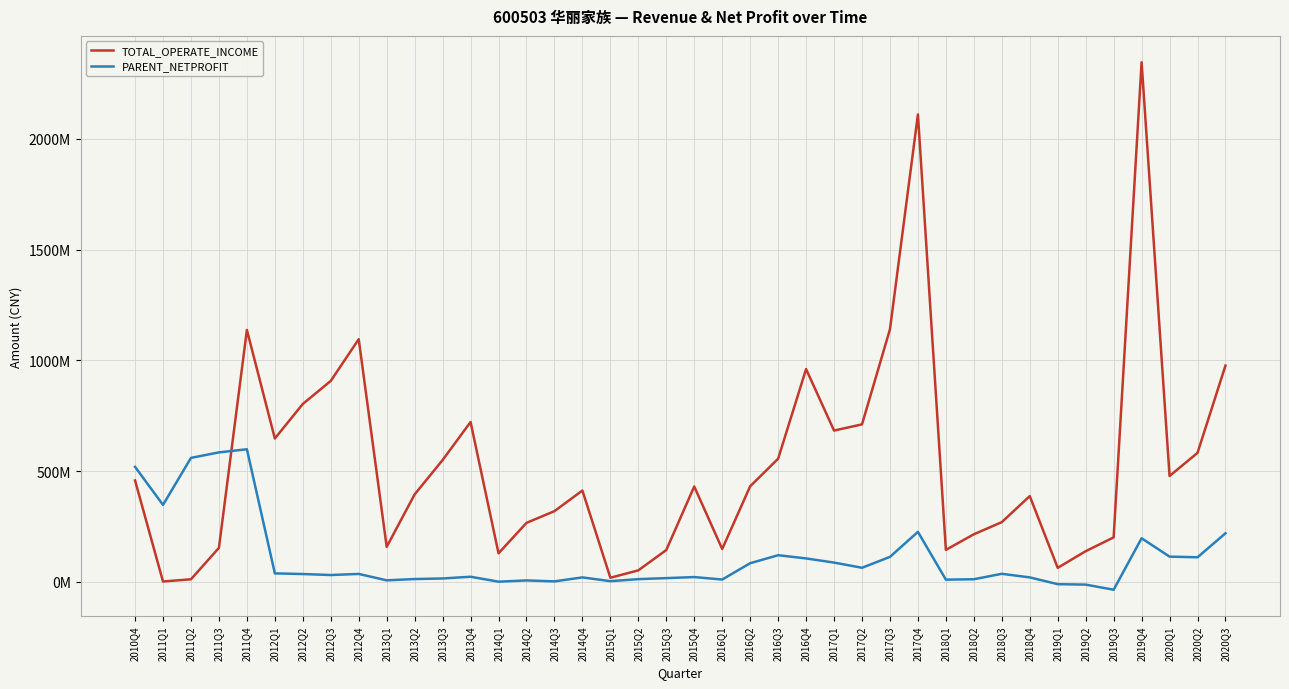

Between which two adjacent categories do PARENT_NETPROFIT and TOTAL_OPERATE_INCOME first intersect?

2011Q3 and 2011Q4